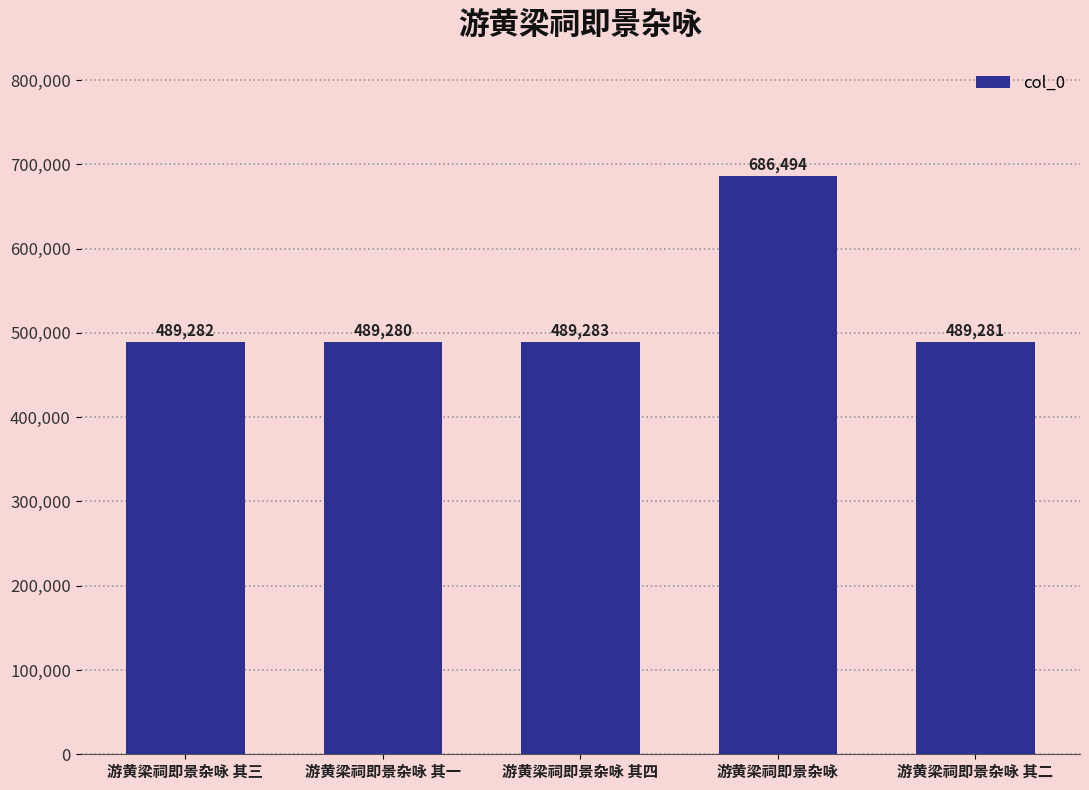

What is the change in value from 游黄梁祠即景杂咏 其一 to 游黄梁祠即景杂咏 其二?

+1